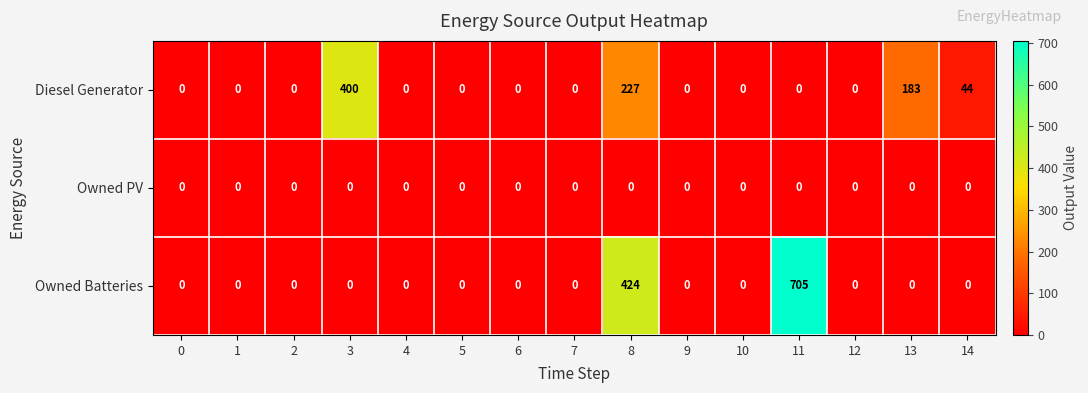

At which label is Owned Batteries closest to 352?

8